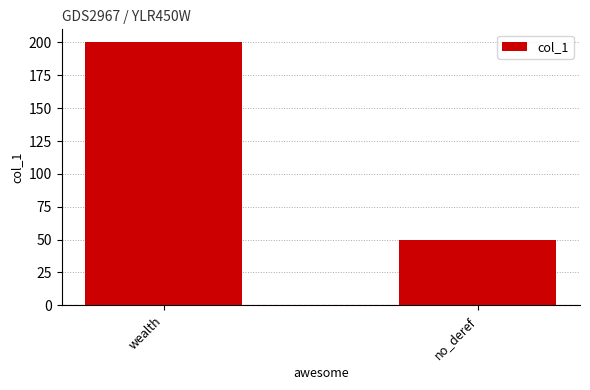

What value does the data have at no_deref, to the nearest 5?

50